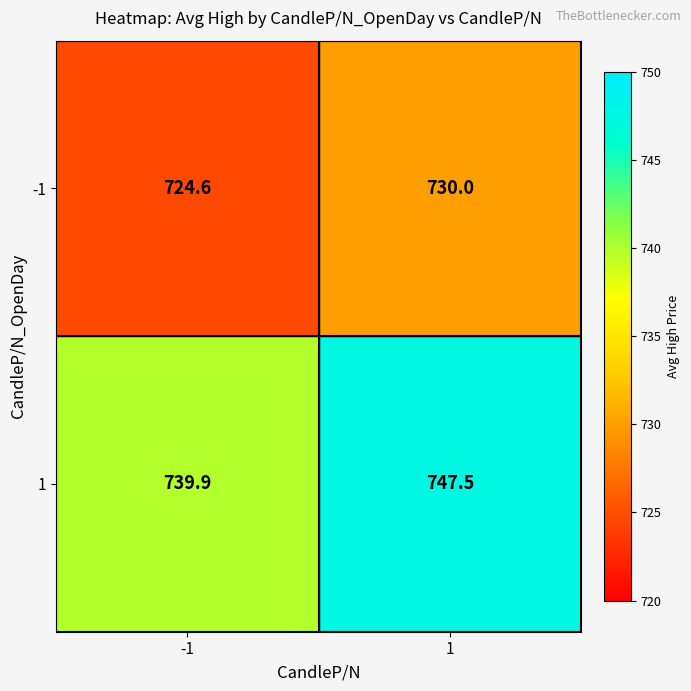

Between -1 and 1, which series saw the biggest shift?

1